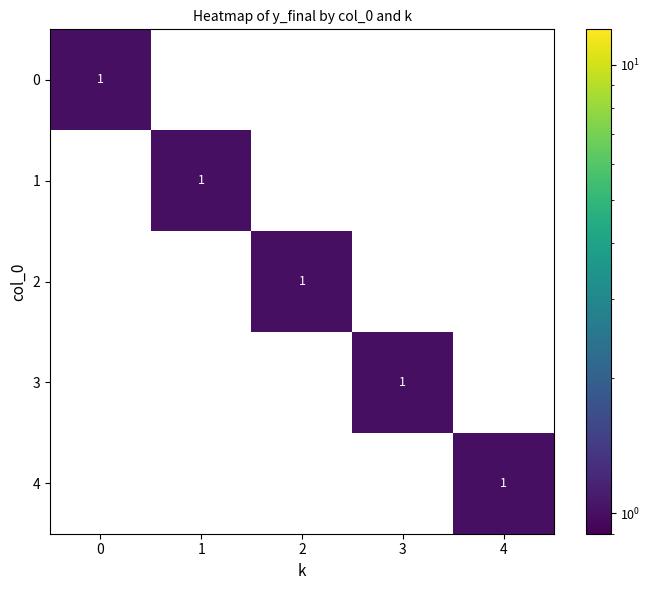

At how many categories does at least one series exceed 0?

5